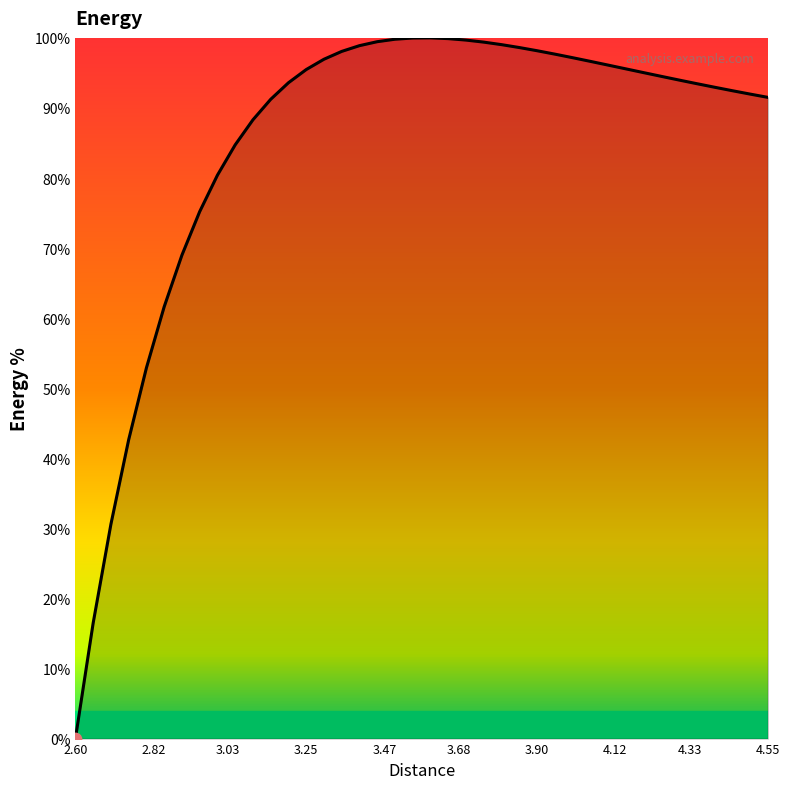

What is the difference between the maximum and minimum values?

100.0